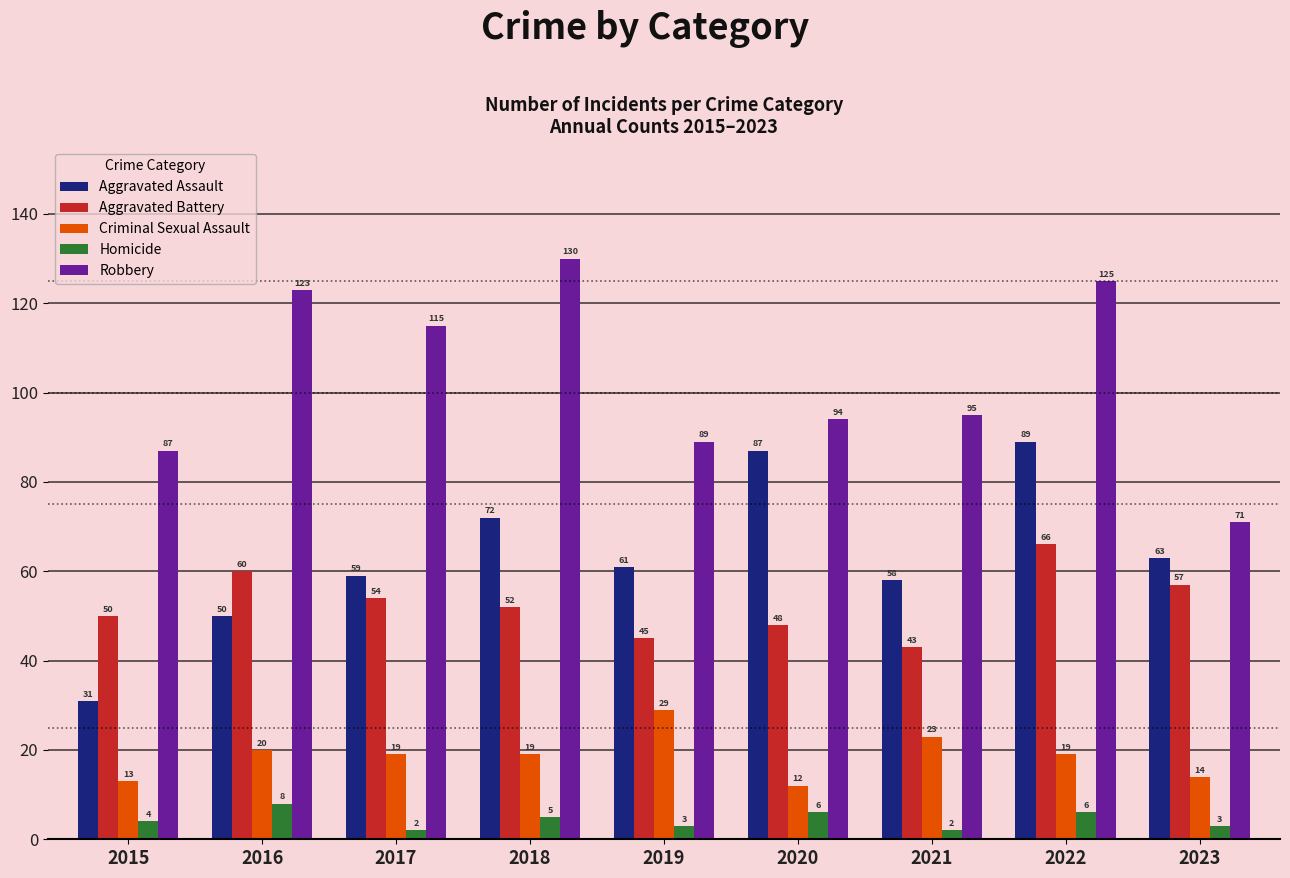

Is it true that Robbery equals 193 at 2022?

False